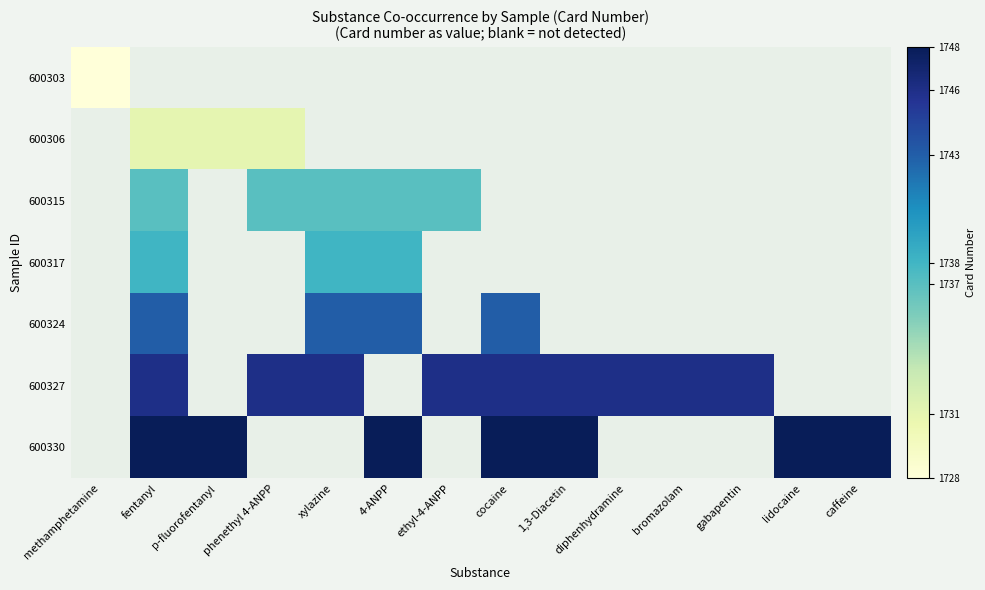

Is the value of 600317 at cocaine greater than the value of 600324 at 4-ANPP?

No